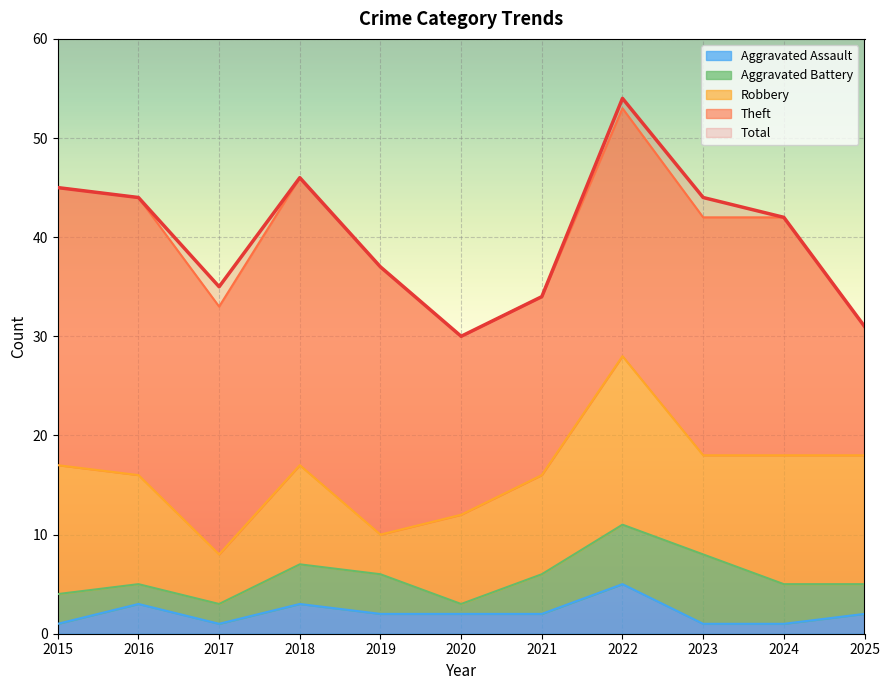

At which label is Aggravated Assault closest to 3?

2016